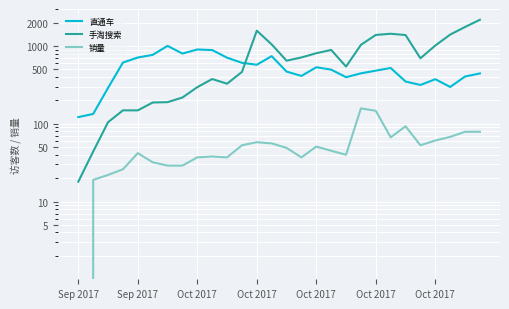

True or false: 手淘搜索 has a value of 190 at Oct 2017.

True